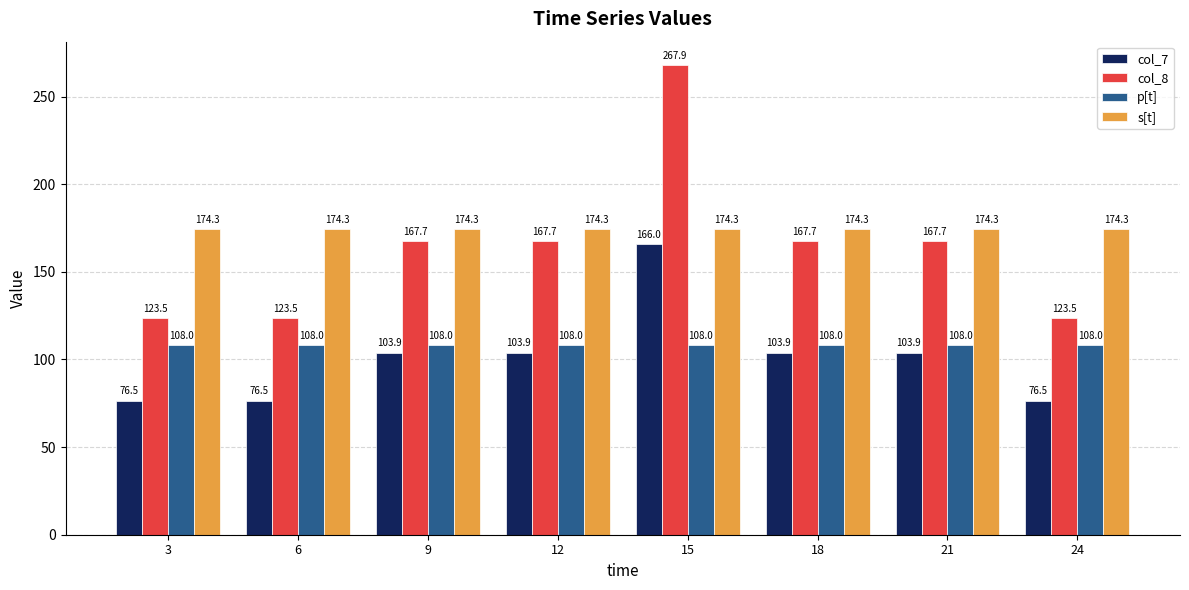

What is the lowest value of the col_8 series?

123.5